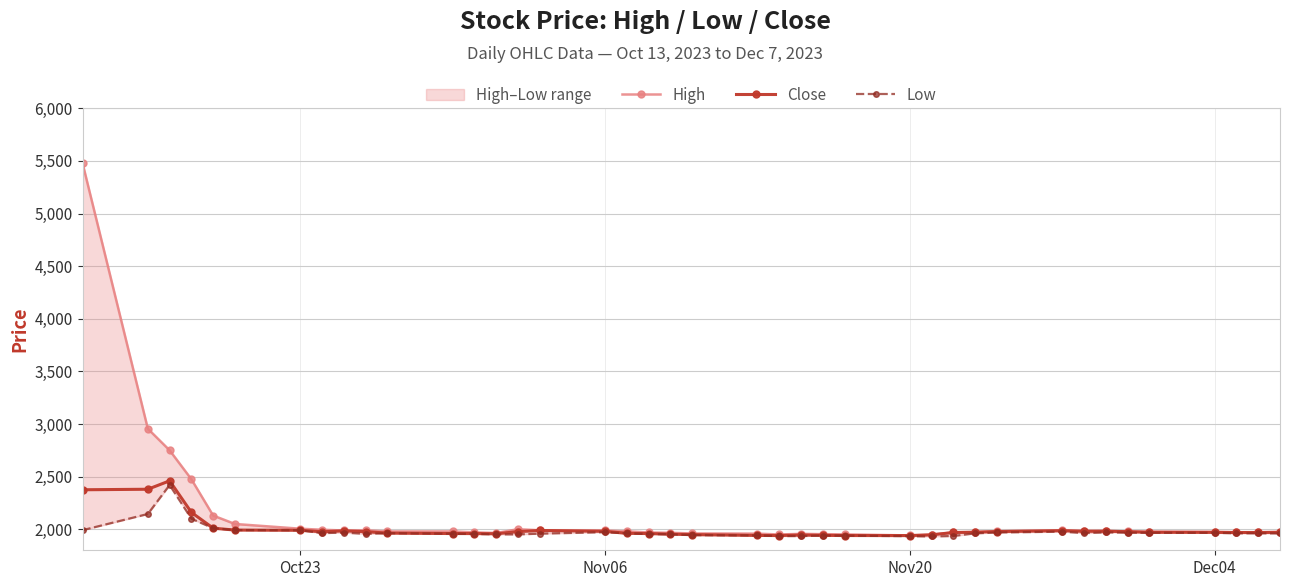

What is the highest value of the Close series?

2460